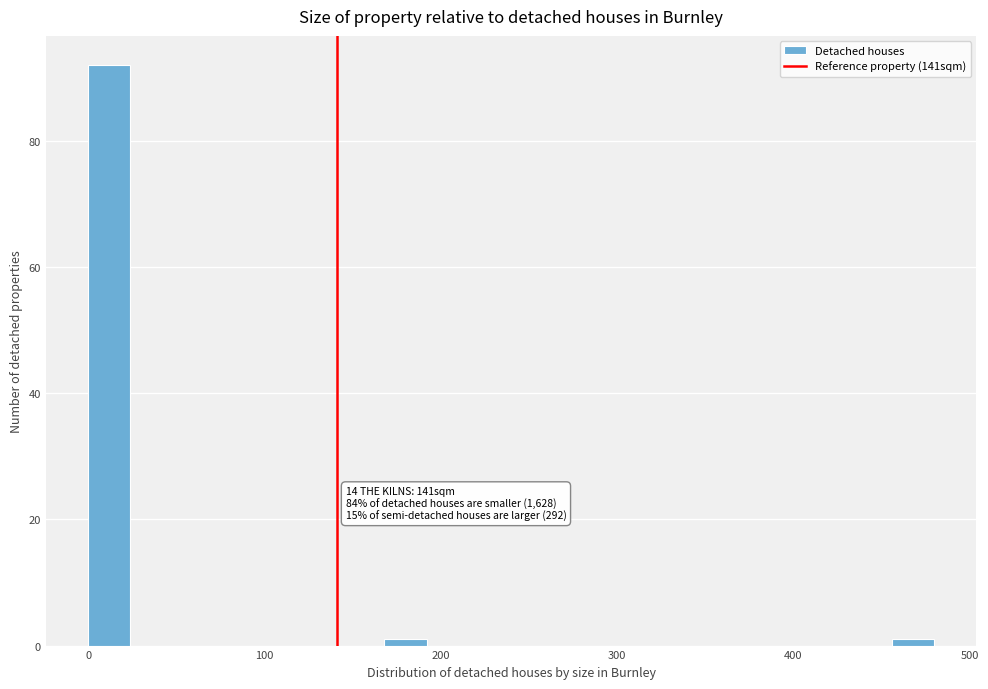

Around what value on the x-axis is the tallest bar? Give the approximate position of its centre, as read against the axis.

10